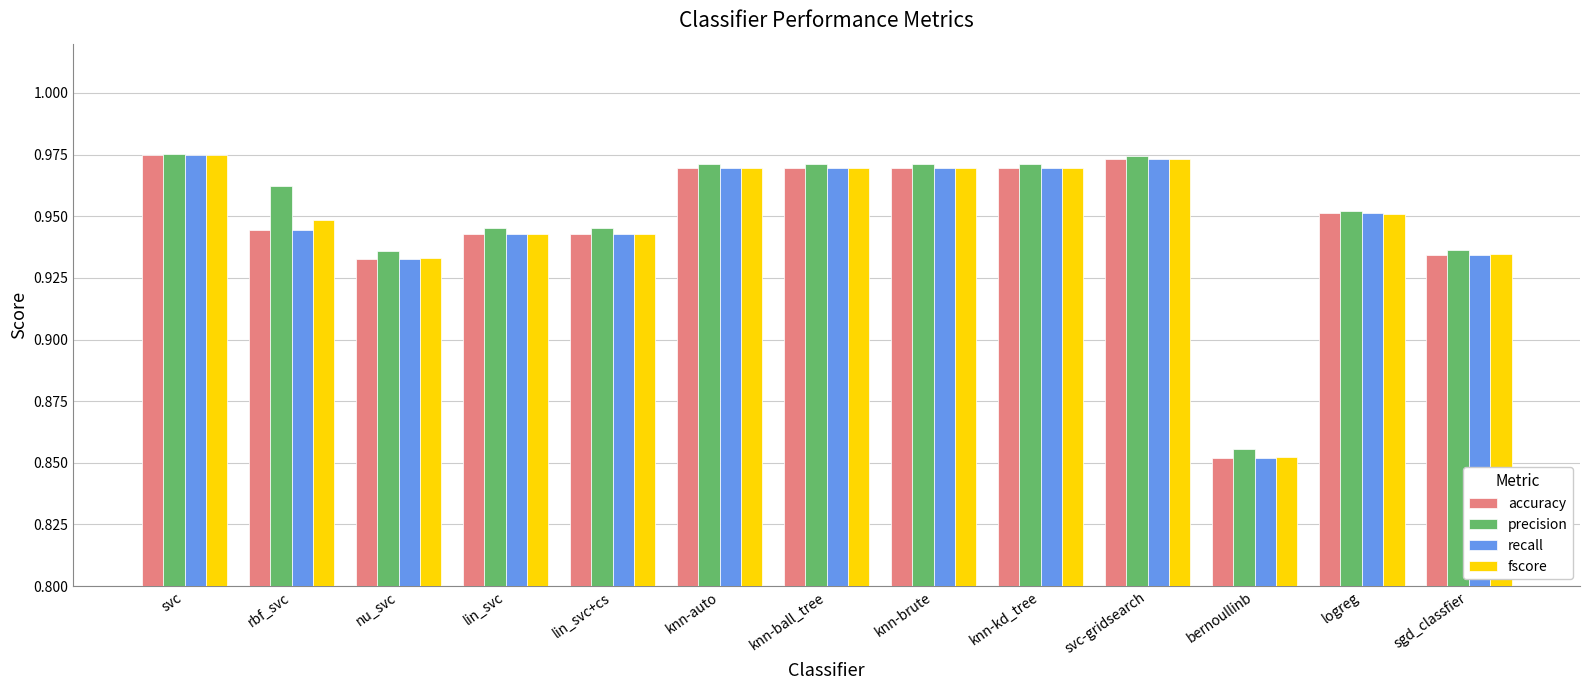

How many bars are there in total?

52